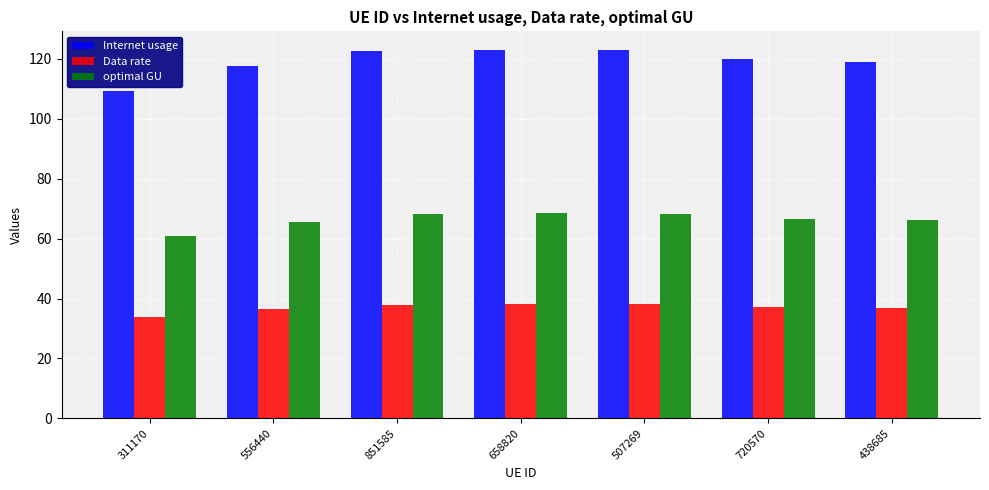

Rank the series at 438685 from lowest to highest value.

Data rate, optimal GU, Internet usage